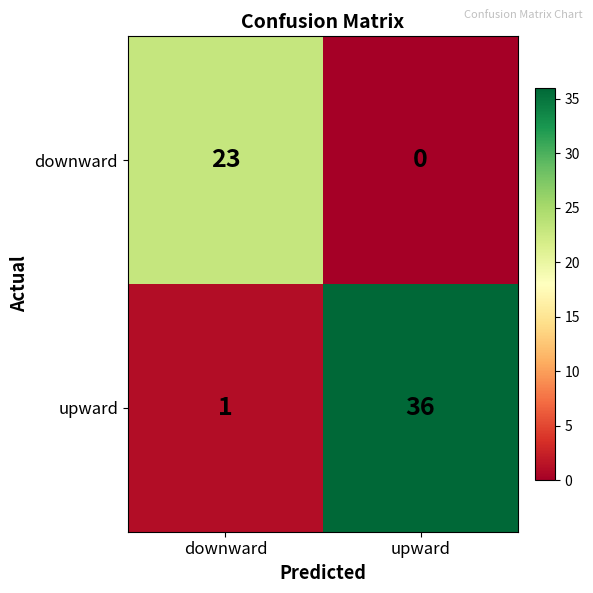

Count the number of categories in the chart.

2